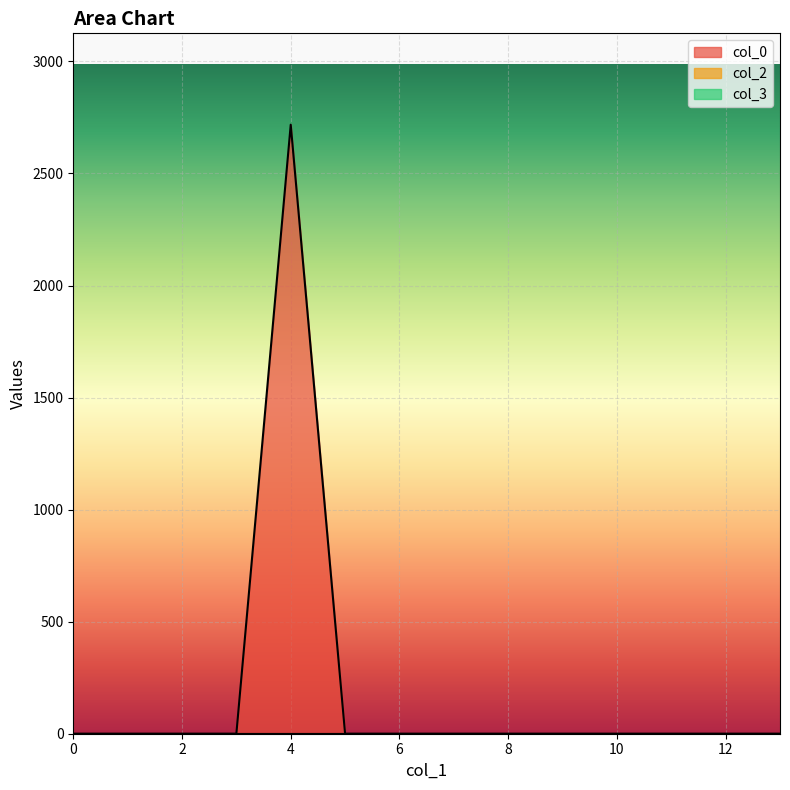

Which series has the largest total across all categories?

col_0